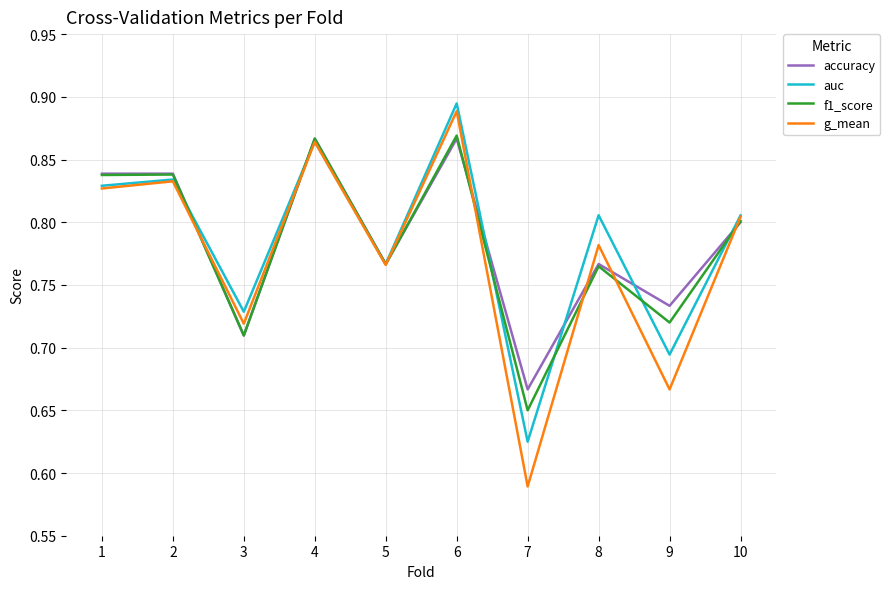

Is the value of accuracy at 6 greater than the value of f1_score at 3?

Yes